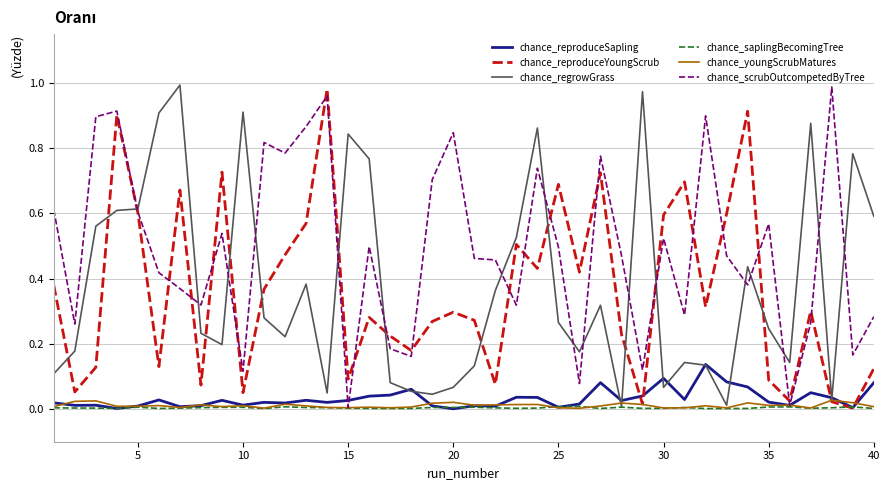

Does the chart have visible grid lines?

Yes